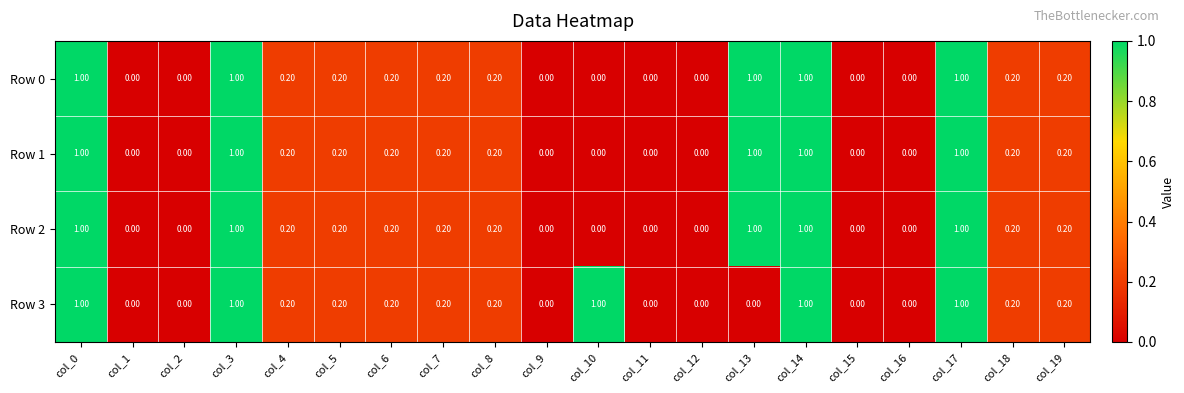

What is the sum of all Row 0 values?

6.4